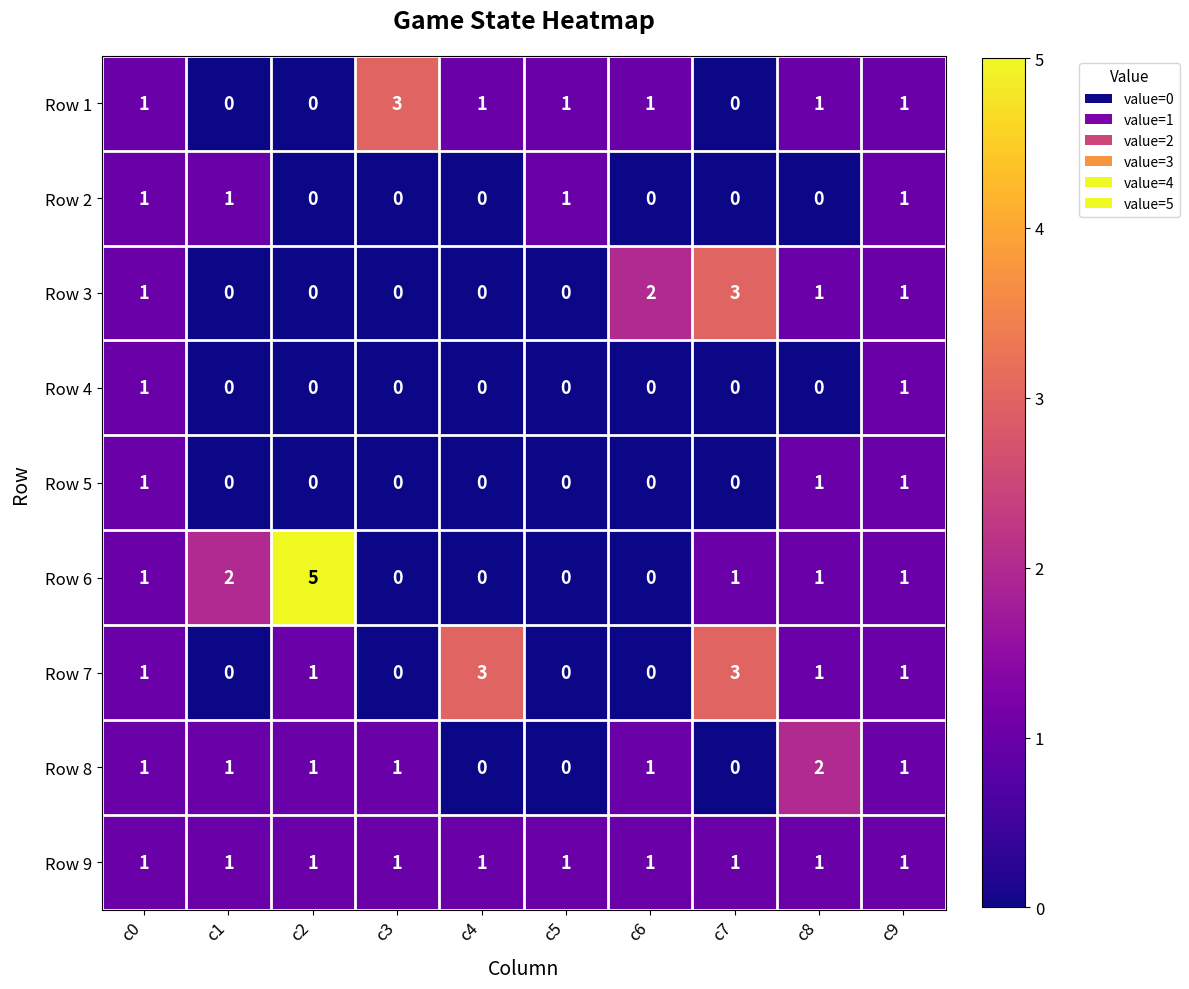

What is the maximum value shown in the chart?

5